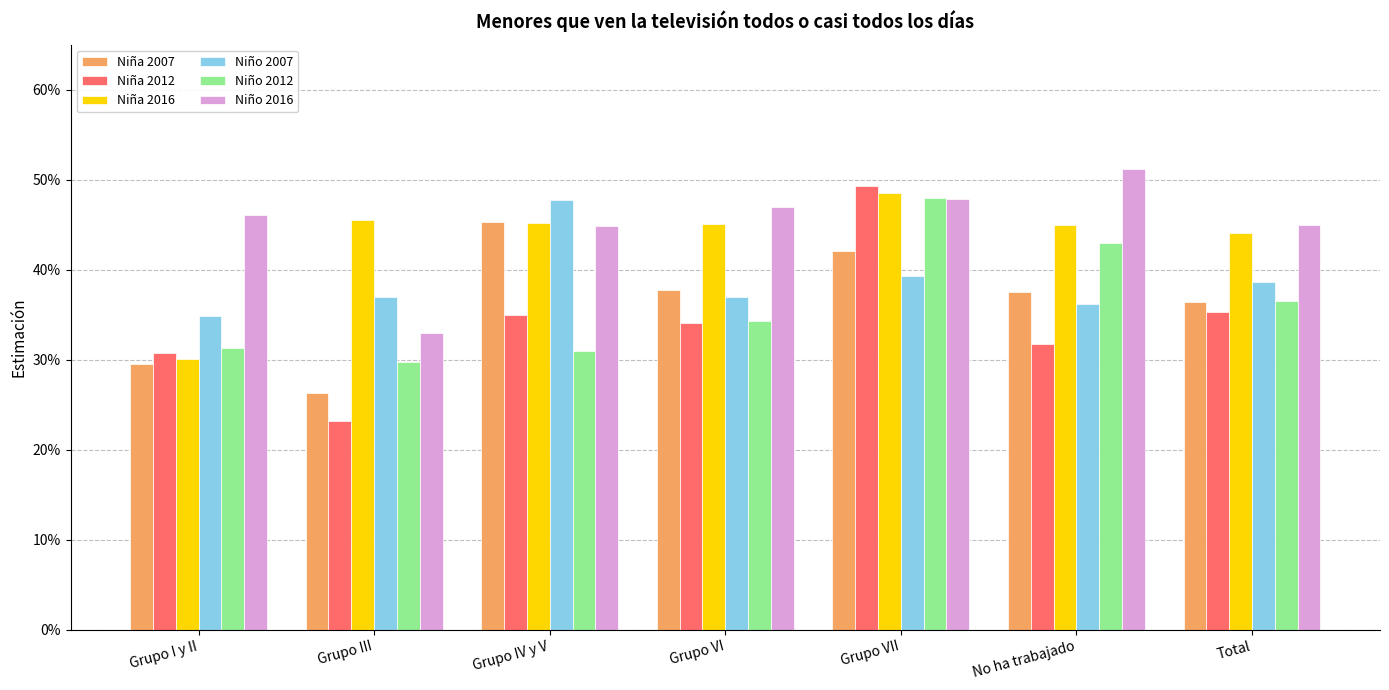

Which category has the highest value across all series?

No ha trabajado